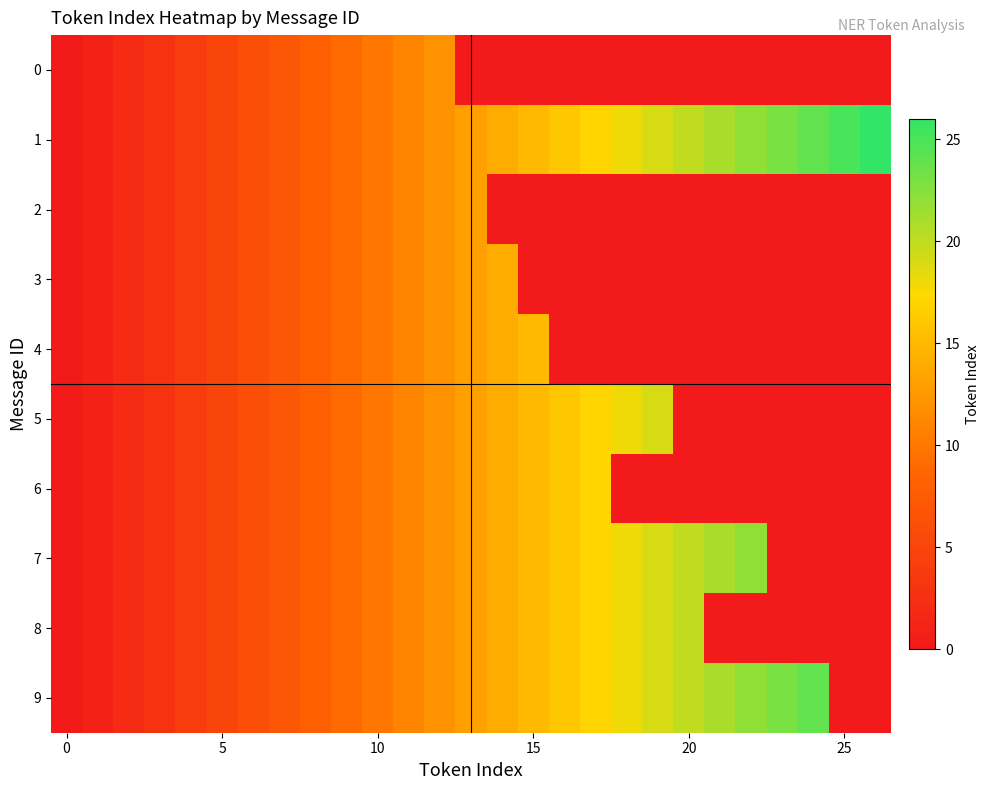

How many values in 7 are above zero?

22